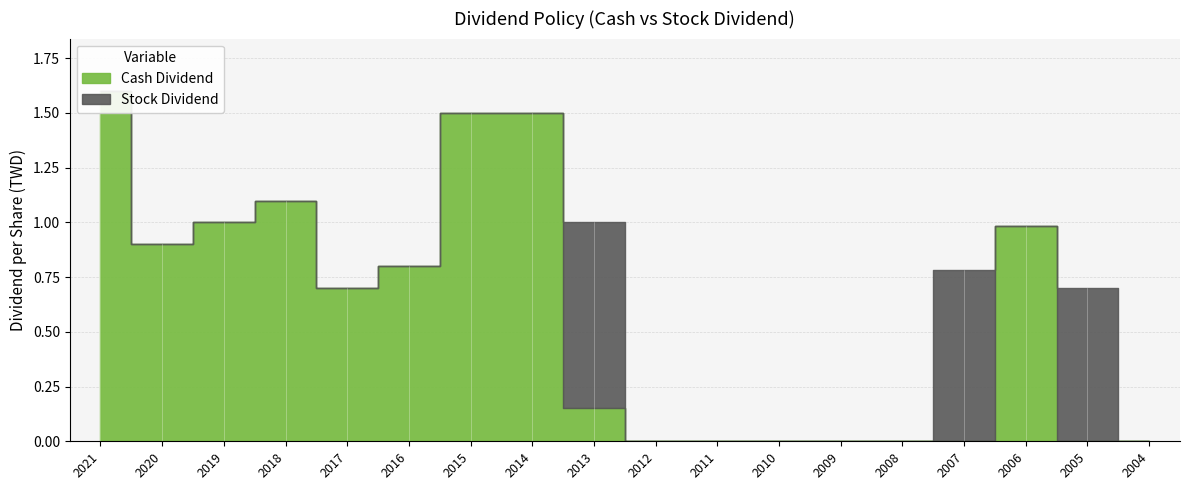

True or false: Stock Dividend and Cash Dividend cross at least once.

True